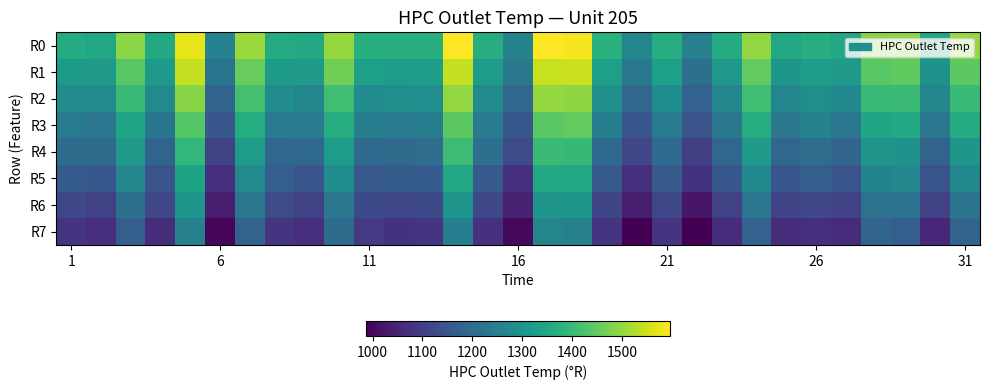

Which series has the largest range (max minus min)?

R0